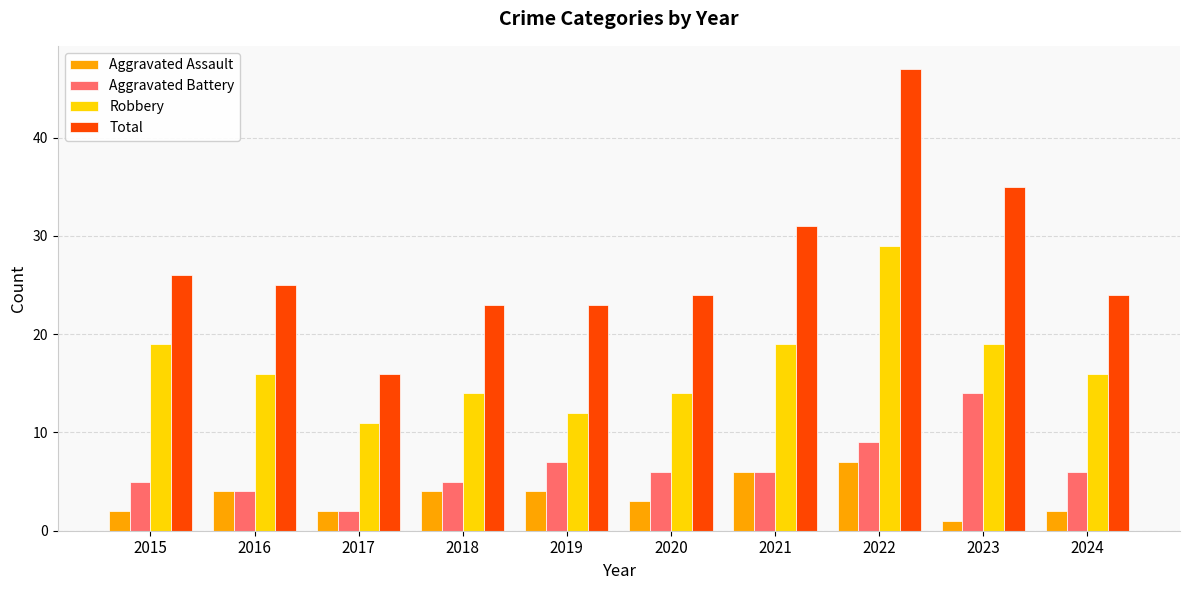

The Aggravated Assault series shows 12 at 2022. True or false?

False